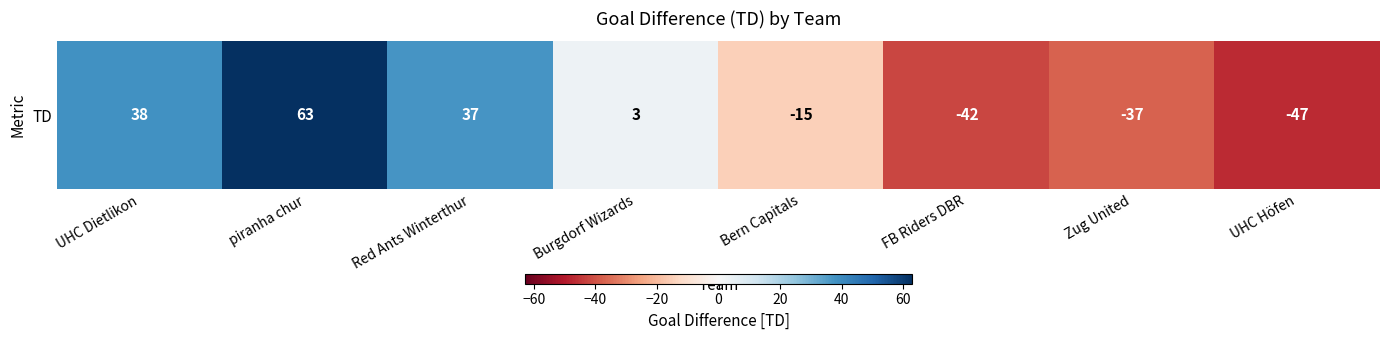

How many values are below zero?

4